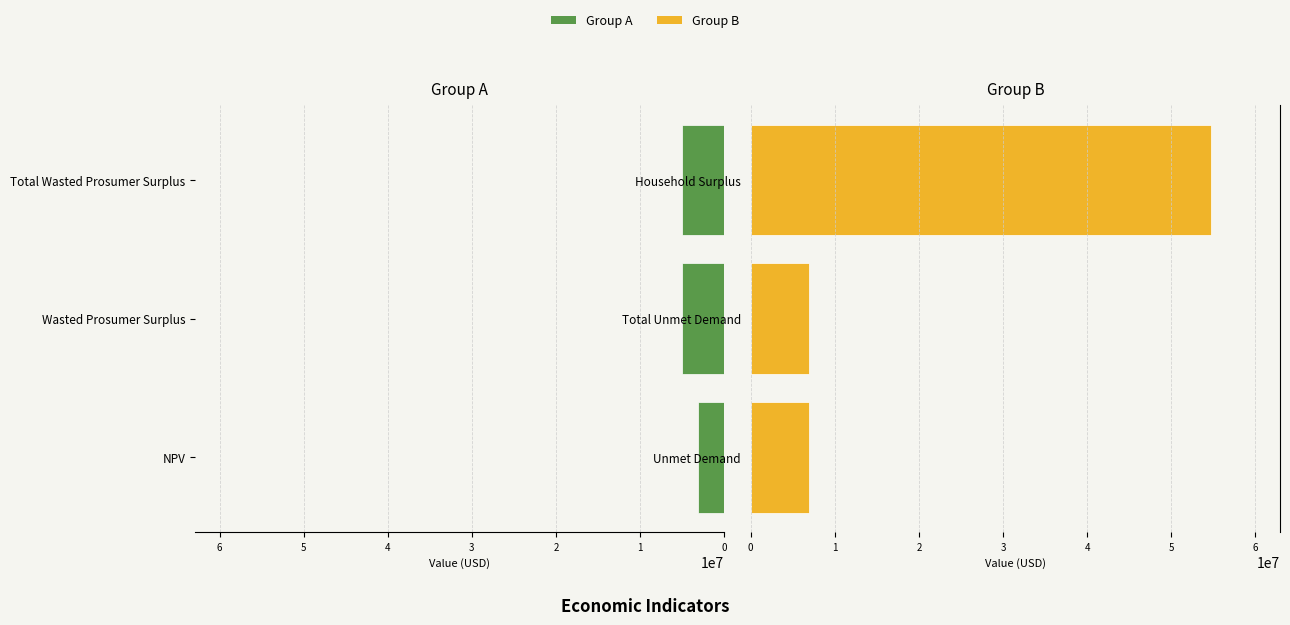

Reading left to right, list all the values displayed in this chart.

Left Group: 3153396.5	5065847.9	5065847.9
Right Group: 6925161.2	6925161.2	54711001.7